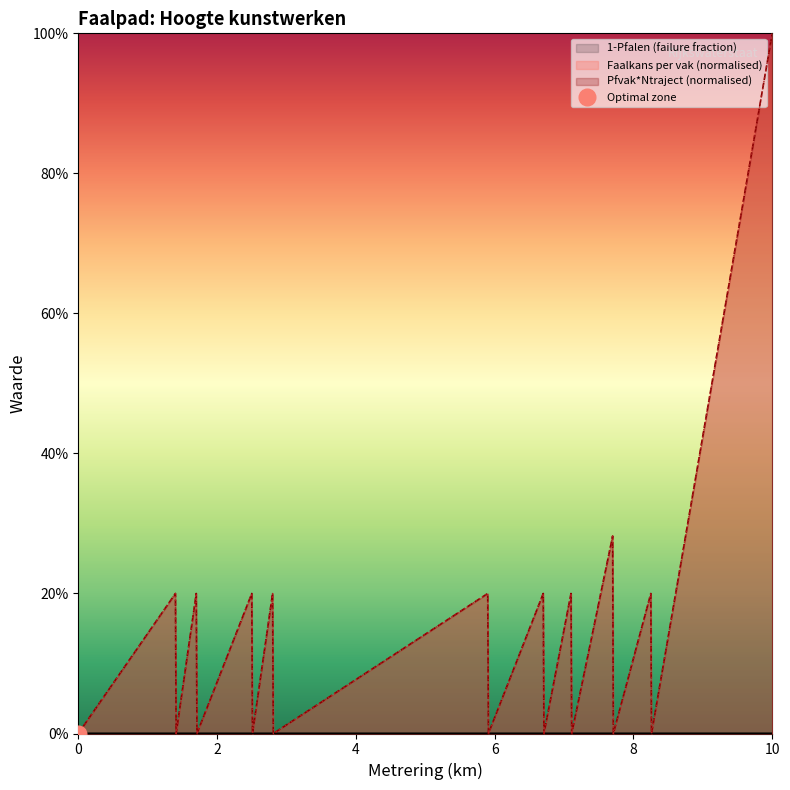

In Faalkans per vak, how many points are lower than both neighbors (excluding endpoints)?

9